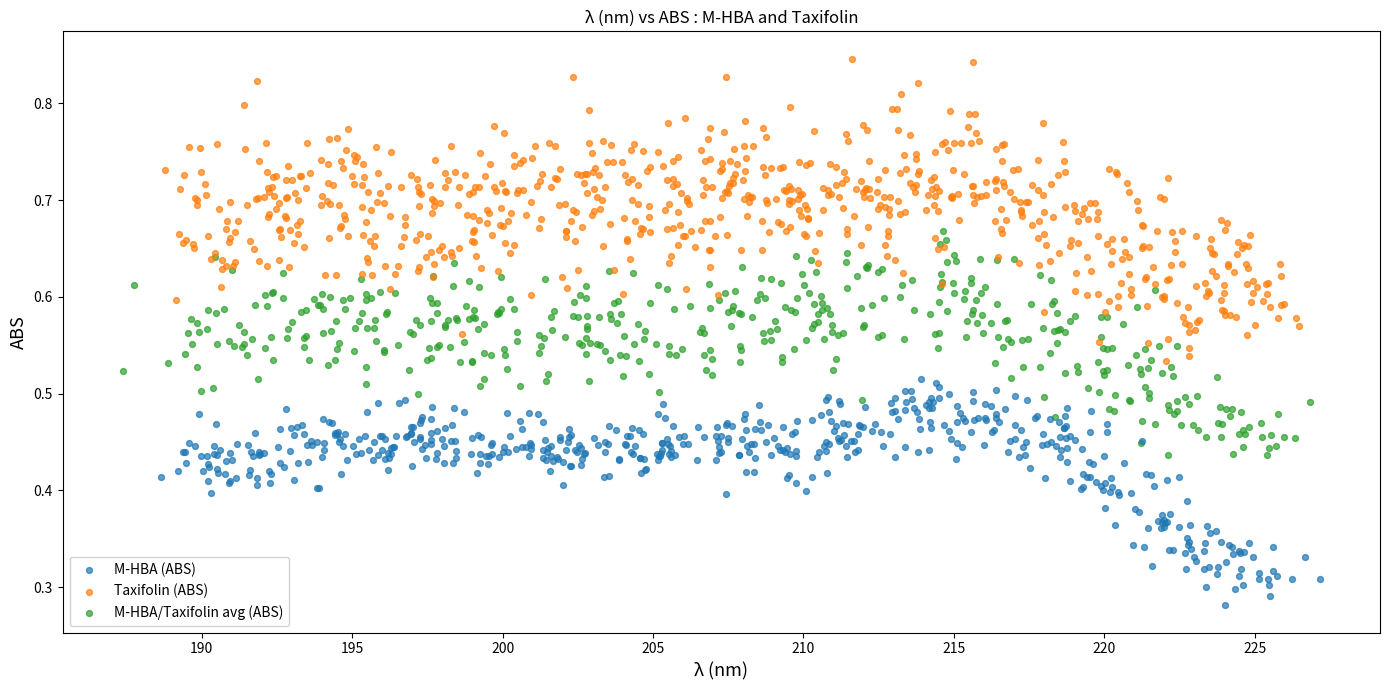

Which series reaches the maximum Y coordinate?

Taxifolin (ABS)